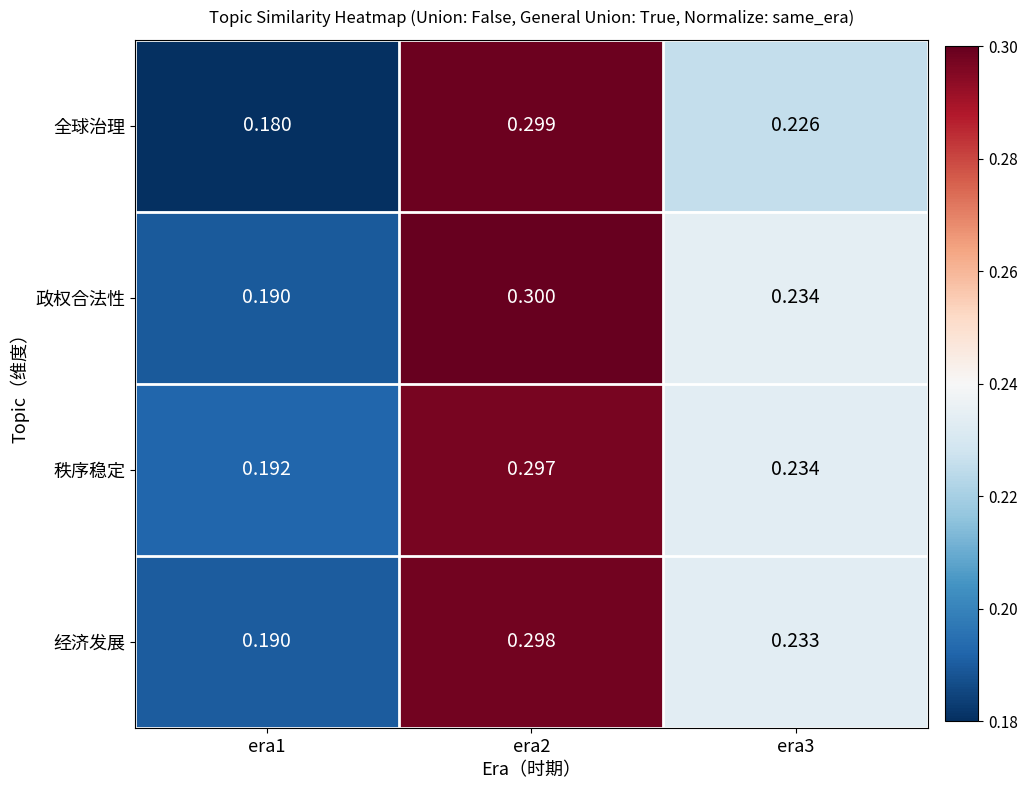

Is the value of 经济发展 at era3 greater than the value of 全球治理 at era3?

Yes